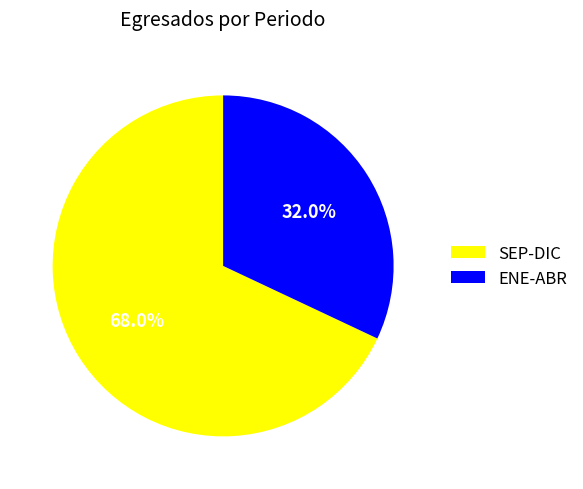

What is the ratio of the value at ENE-ABR to the value at SEP-DIC?

0.5